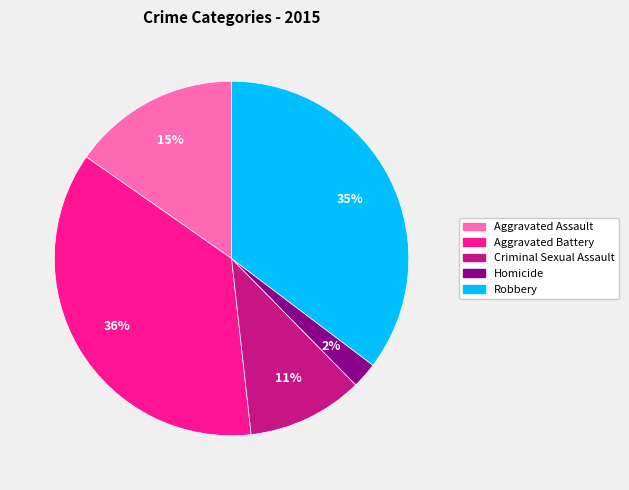

To the nearest percent, what portion does Aggravated Battery represent?

36%